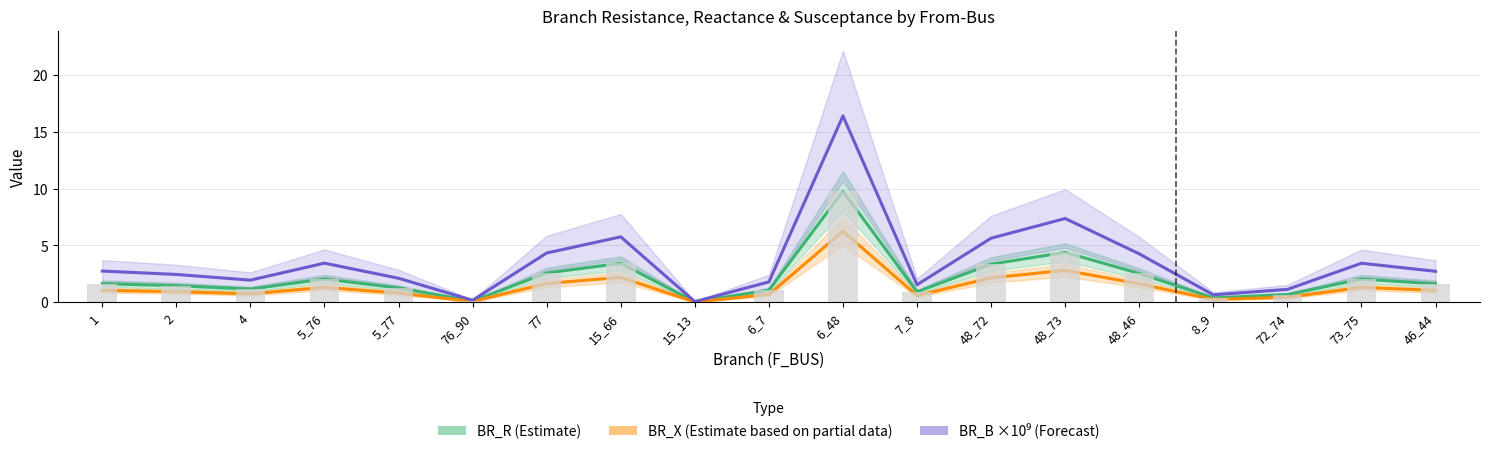

Is it true that BR_B ×10⁹ (Forecast) equals 2.1 at 5_77?

True